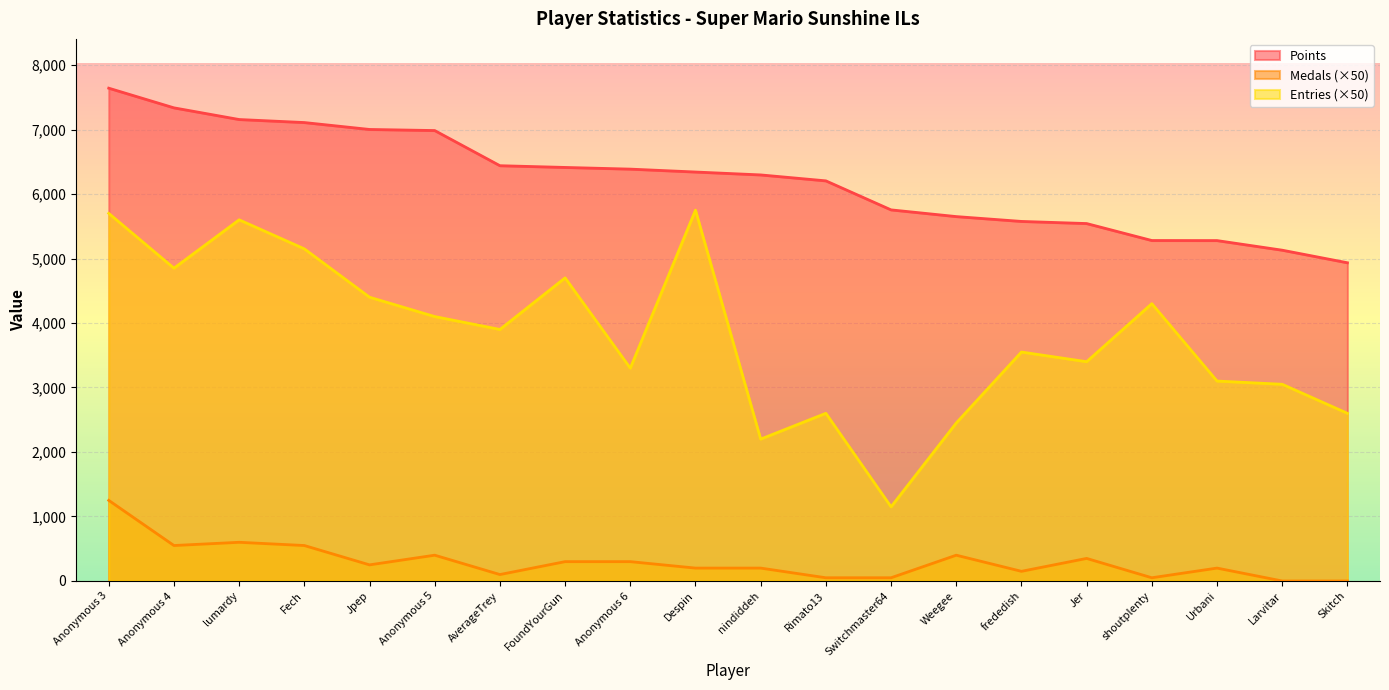

List the labels in order of Points value, largest first.

Anonymous 3, Anonymous 4, lumardy, Fech, Jpep, Anonymous 5, AverageTrey, FoundYourGun, Anonymous 6, Despin, nindiddeh, Rimato13, Switchmaster64, Weegee, frededish, Jer, shoutplenty, Urbani, Larvitar, Skitch